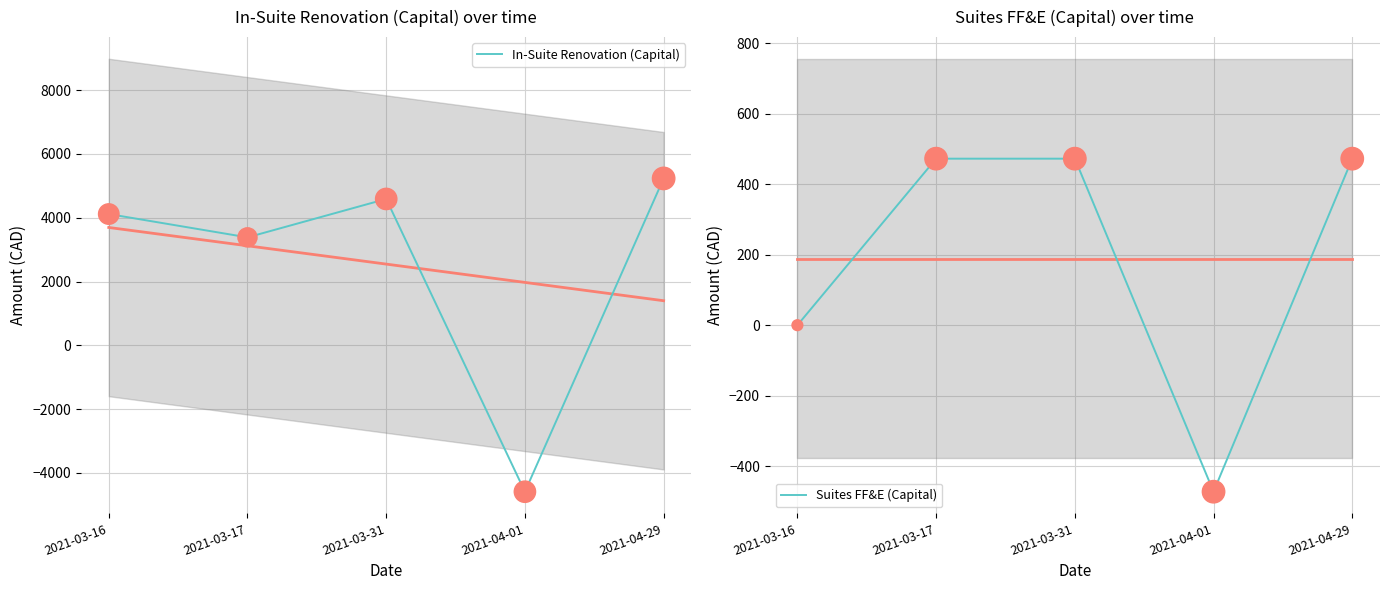

Which series has the largest total across all categories?

In-Suite Renovation (Capital)